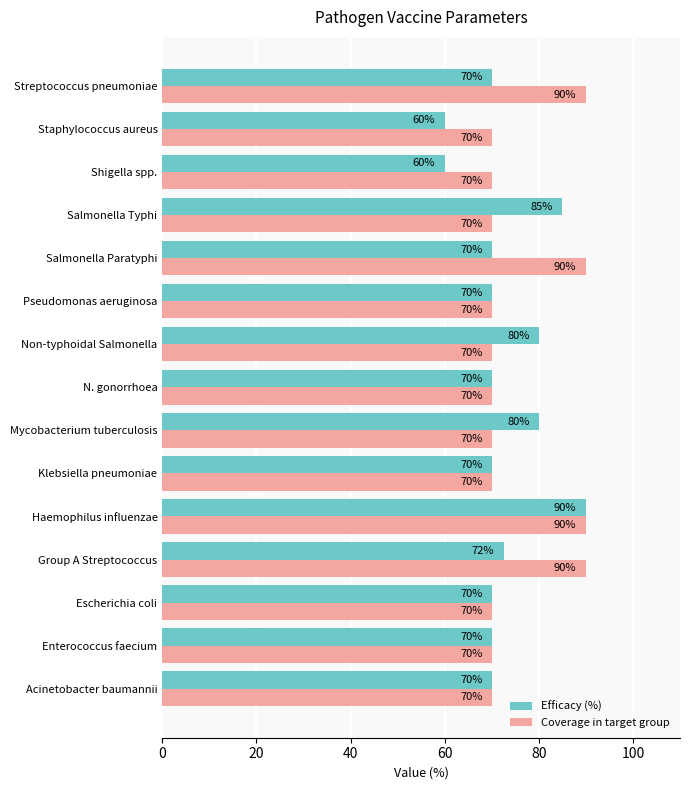

What is the minimum value shown in the chart?

60.0